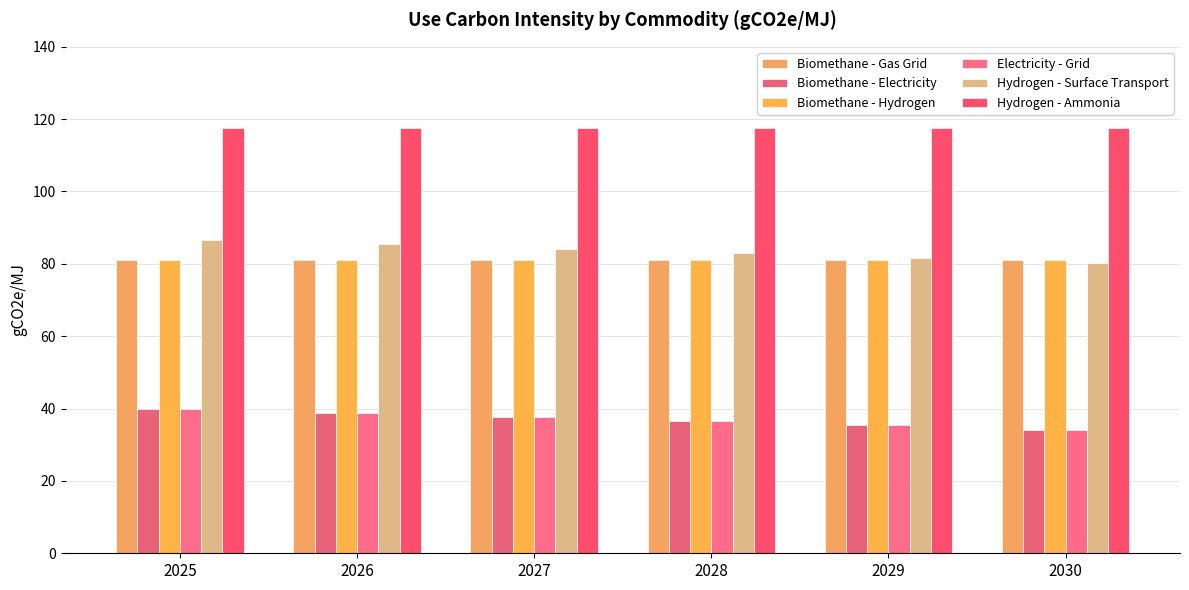

Between 2026 and 2029, which is larger?

2026